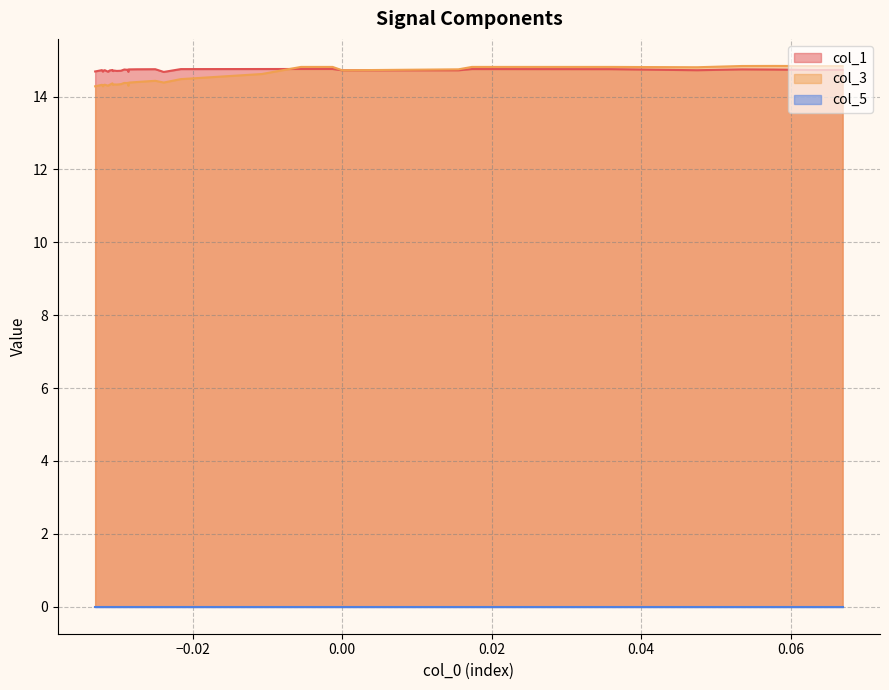

What is the sum of the col_1 values at 26 and 34?

29.4